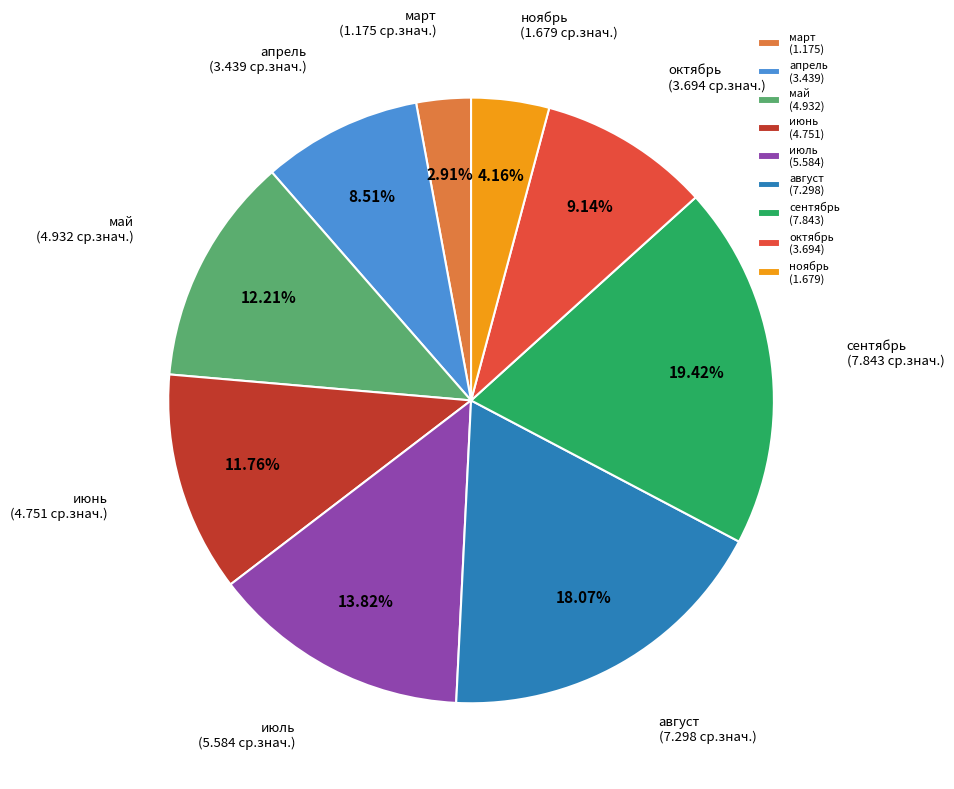

How many segments does this pie chart have?

9